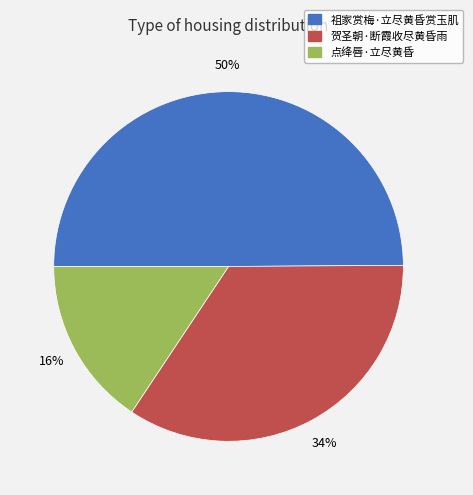

Count the number of slices in the pie.

3